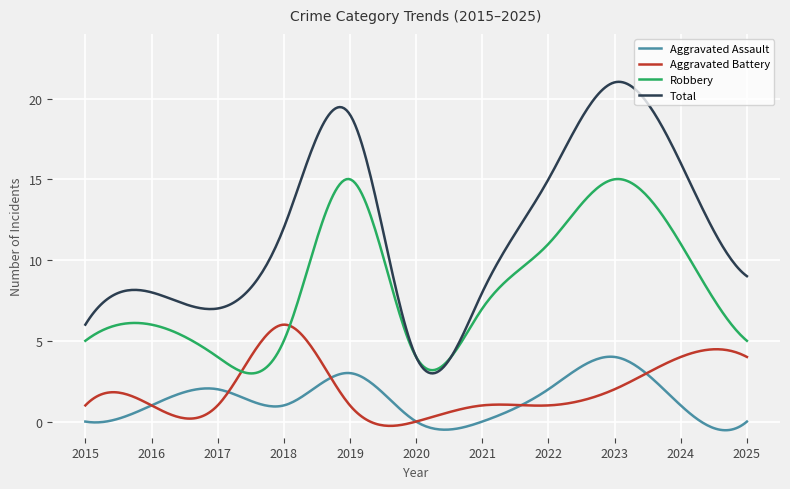

List the series in order of their peak value, lowest first.

Aggravated Assault, Aggravated Battery, Robbery, Total